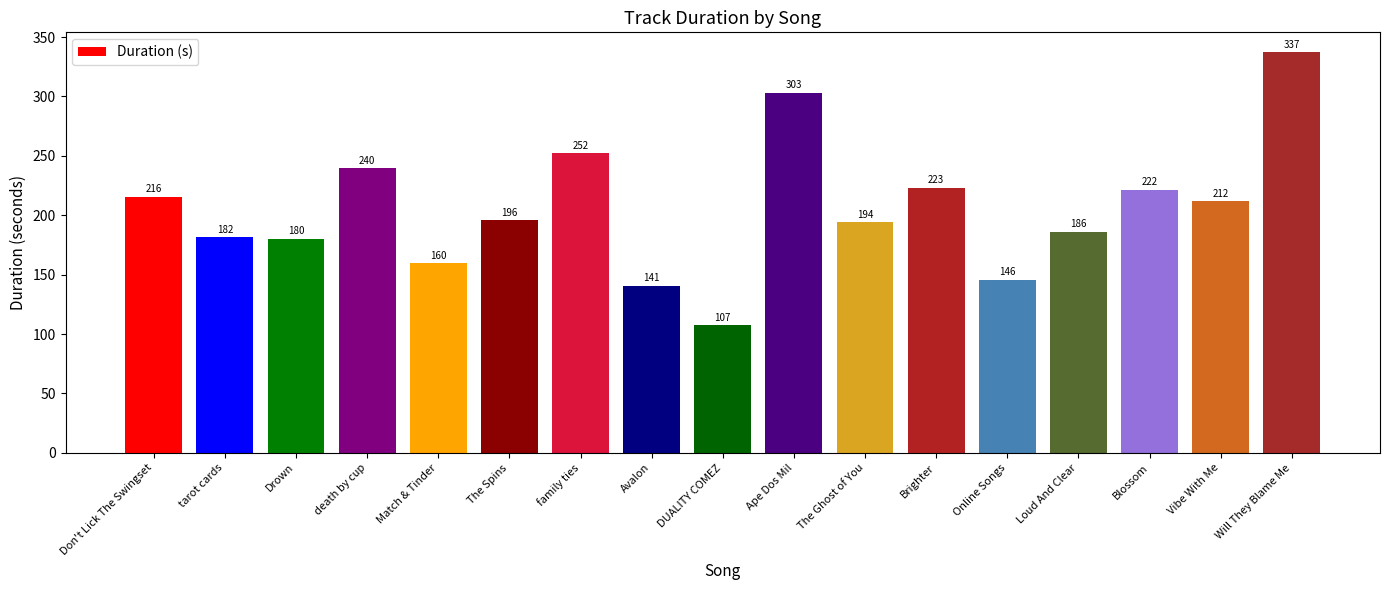

How many values are below 195?

8